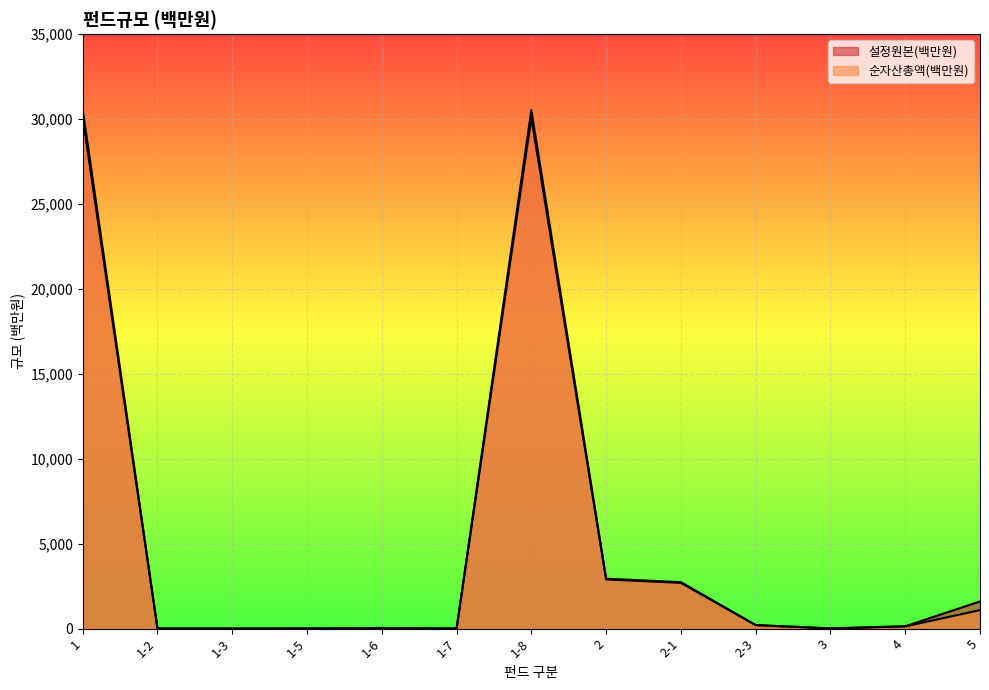

What is the sum of all 순자산총액(백만원) values?

68203